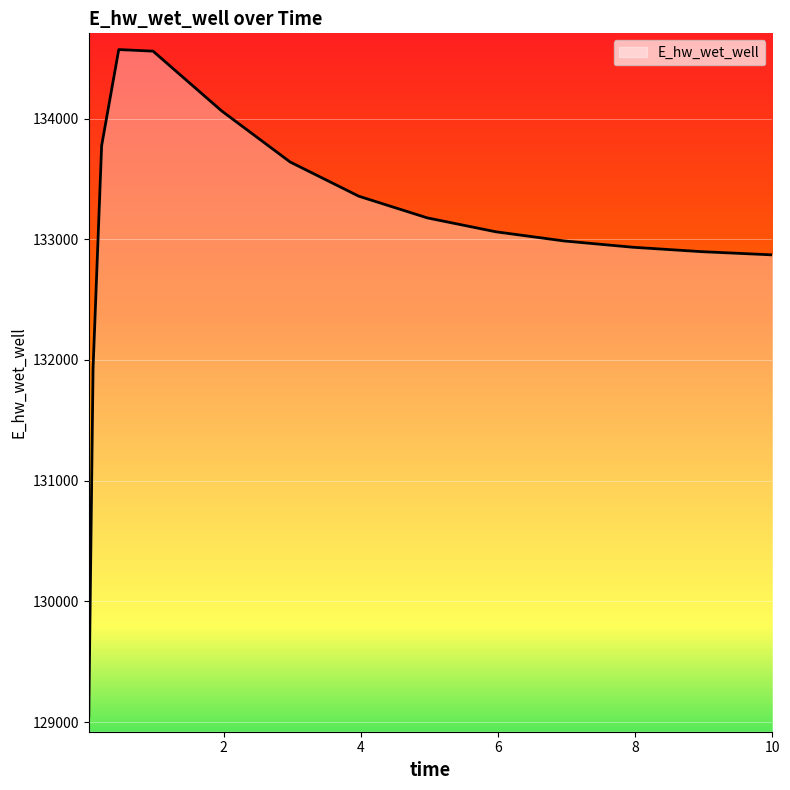

Count the number of values greater than 133062.

8